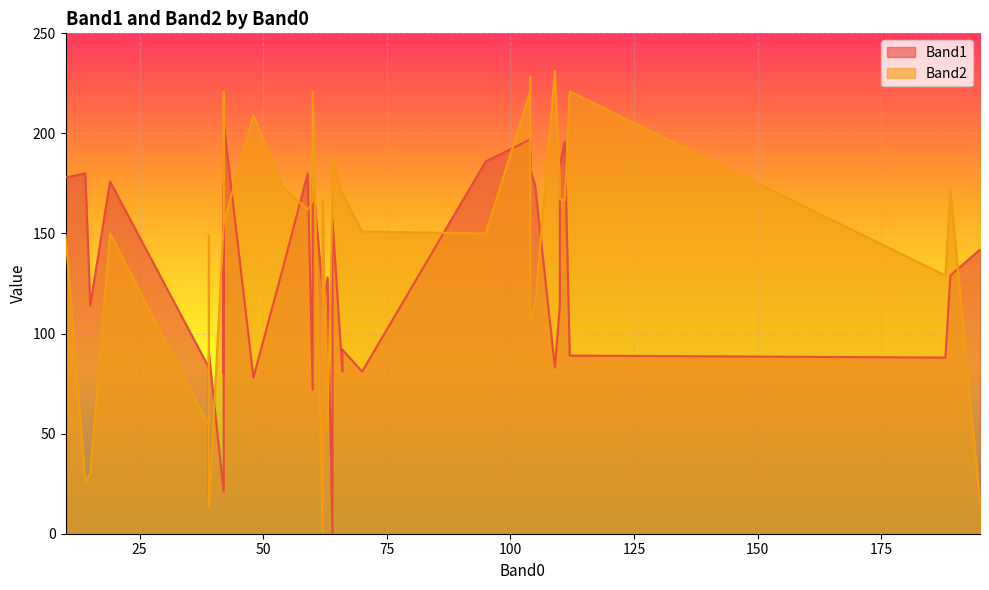

Which series has the largest range (max minus min)?

Band2